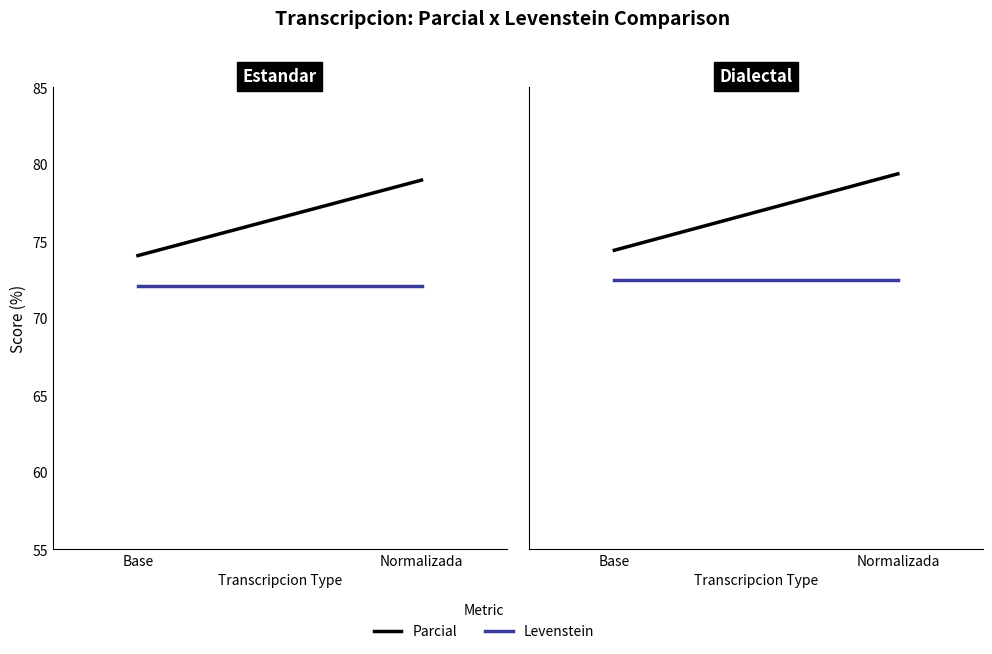

The Parcial series shows 45.2 at Base. True or false?

False